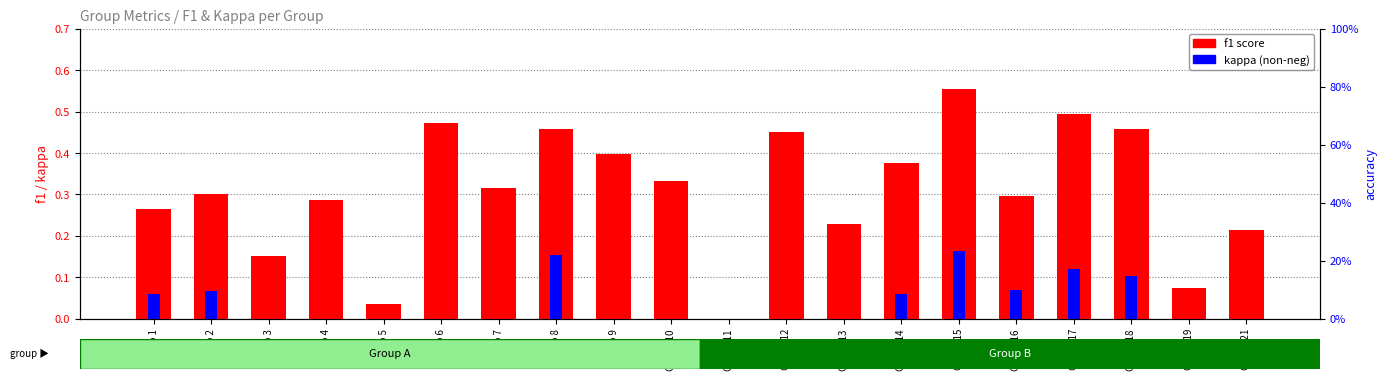

Is it true that kappa (non-neg) equals 0.1 at Group 15?

False